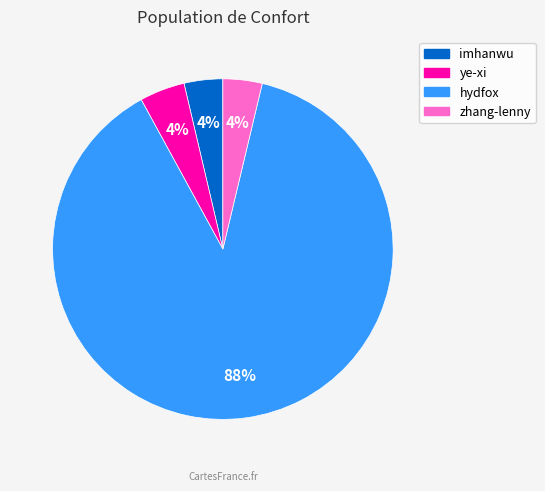

Which has a higher value, imhanwu or hydfox?

hydfox